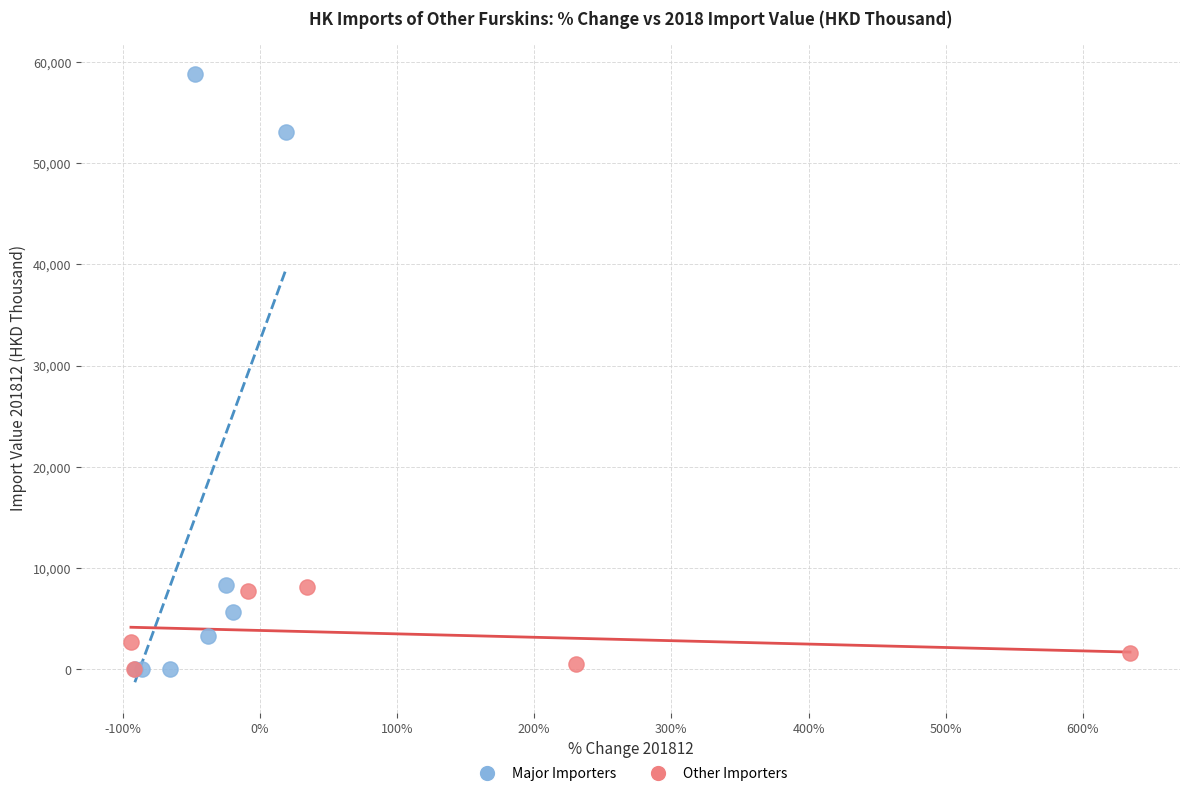

Which series contains the highest Y value?

Major Importers